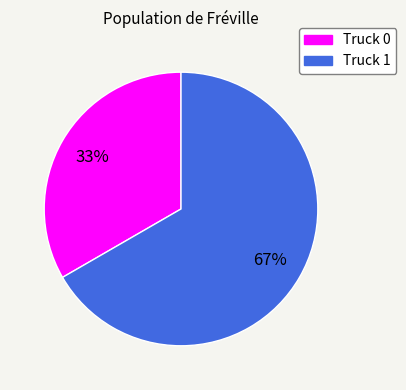

What percentage is the Truck 1 slice, to the nearest percent?

67%